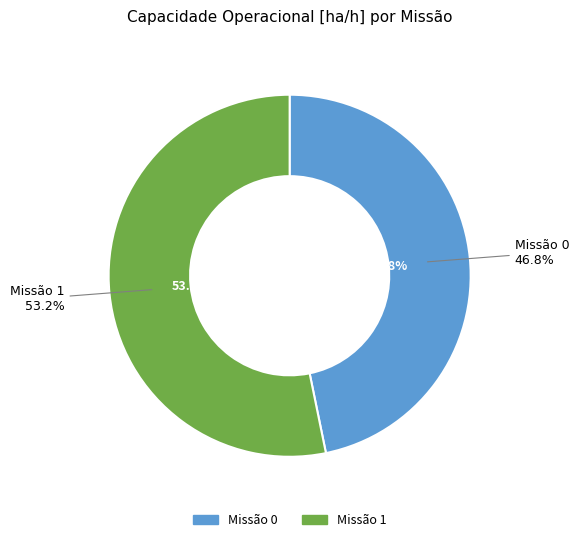

The 0 slice represents 54% of the pie. True or false?

False